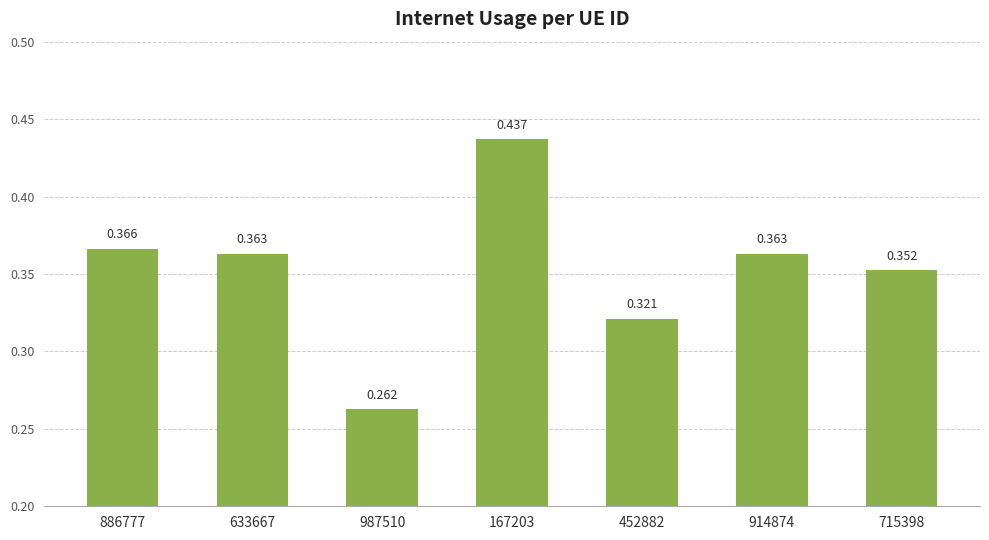

Rank the categories by value from lowest to highest.

987510, 452882, 715398, 914874, 633667, 886777, 167203